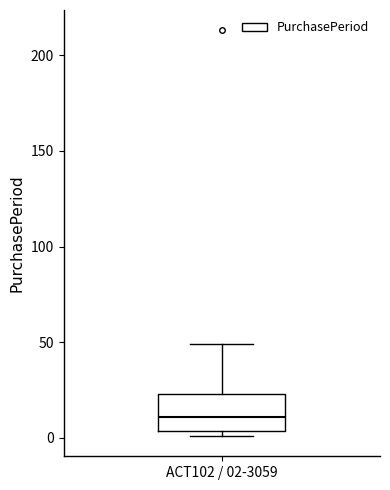

Where is the lower edge of the box for ACT102 / 02-3059 on the y-axis? The values are not printed on the chart, so give them approximately, as read against the axis.

5